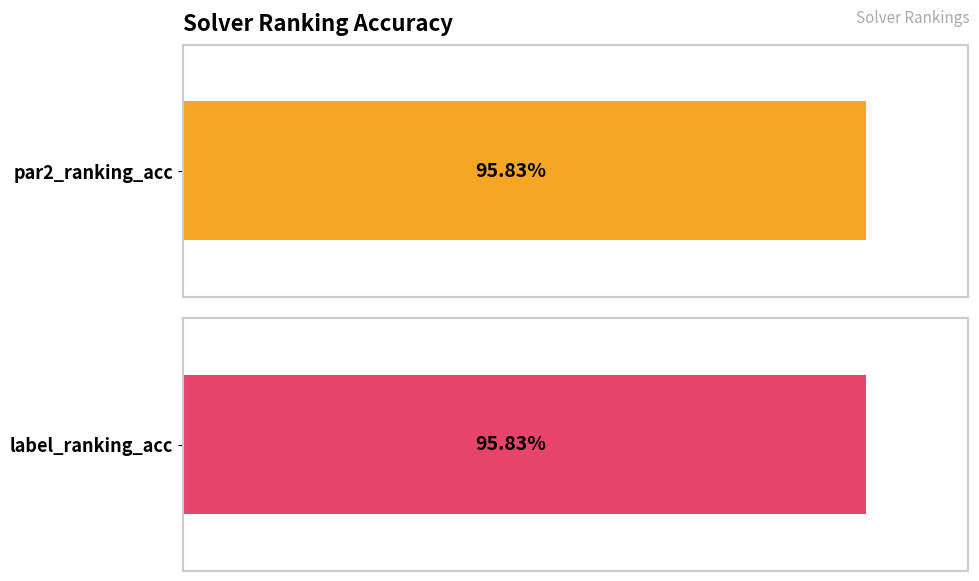

True or false: par2_ranking_acc has a value of 0.3 at 2.

False